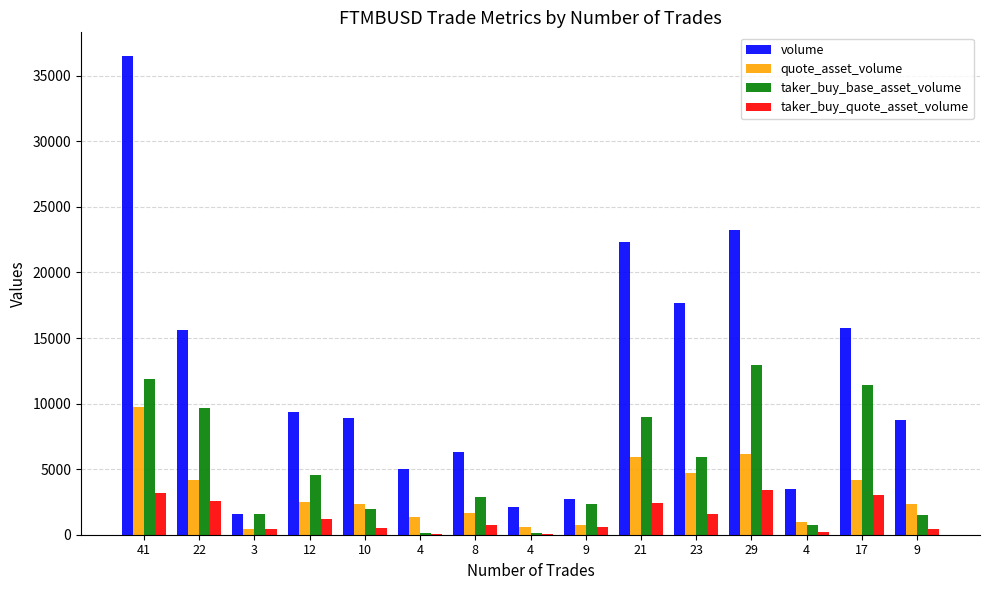

What is the difference between the taker_buy_base_asset_volume values at 4 and 12?

4370.0